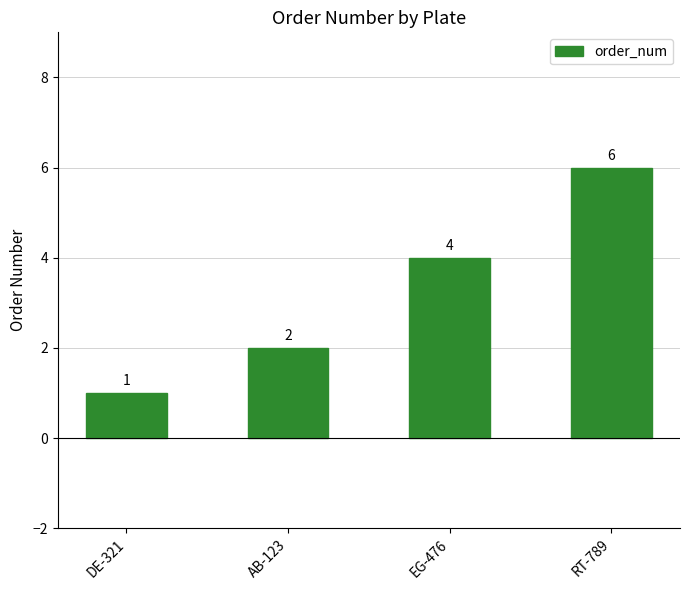

Reading left to right, what are all the values shown in this chart?

DE-321=1	AB-123=2	EG-476=4	RT-789=6